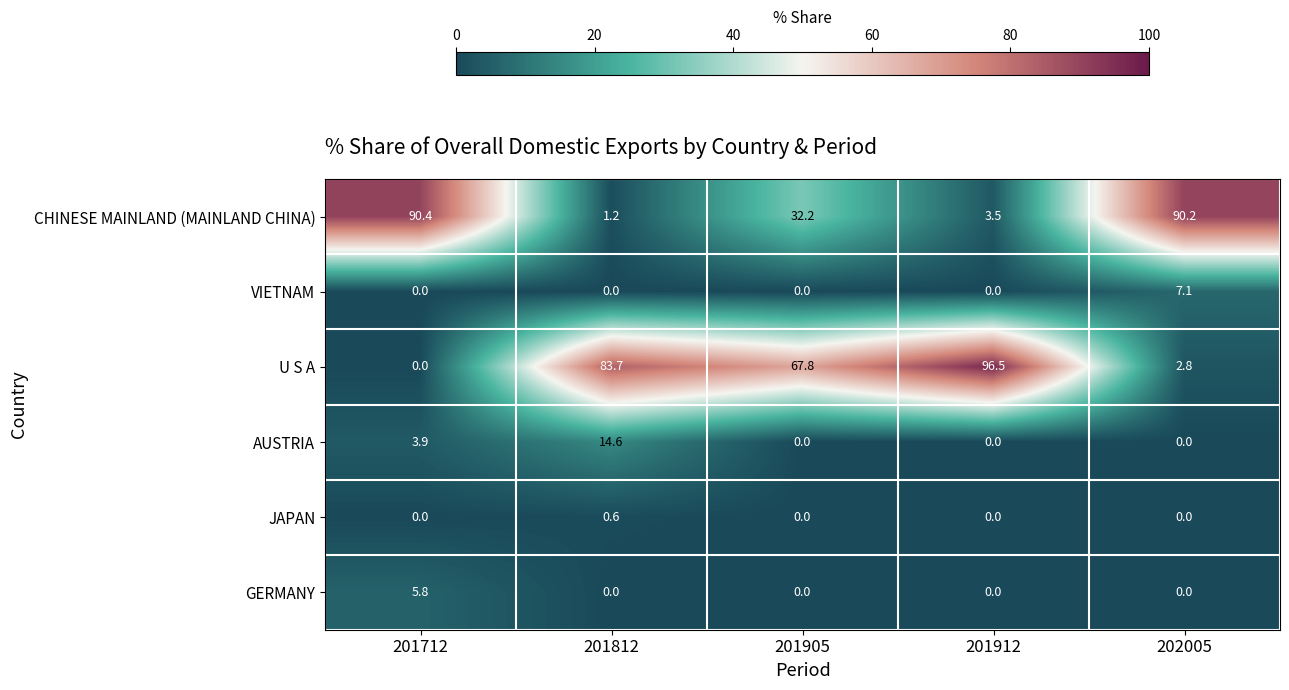

List the series in order of their peak value, highest first.

U S A, CHINESE MAINLAND (MAINLAND CHINA), AUSTRIA, VIETNAM, GERMANY, JAPAN